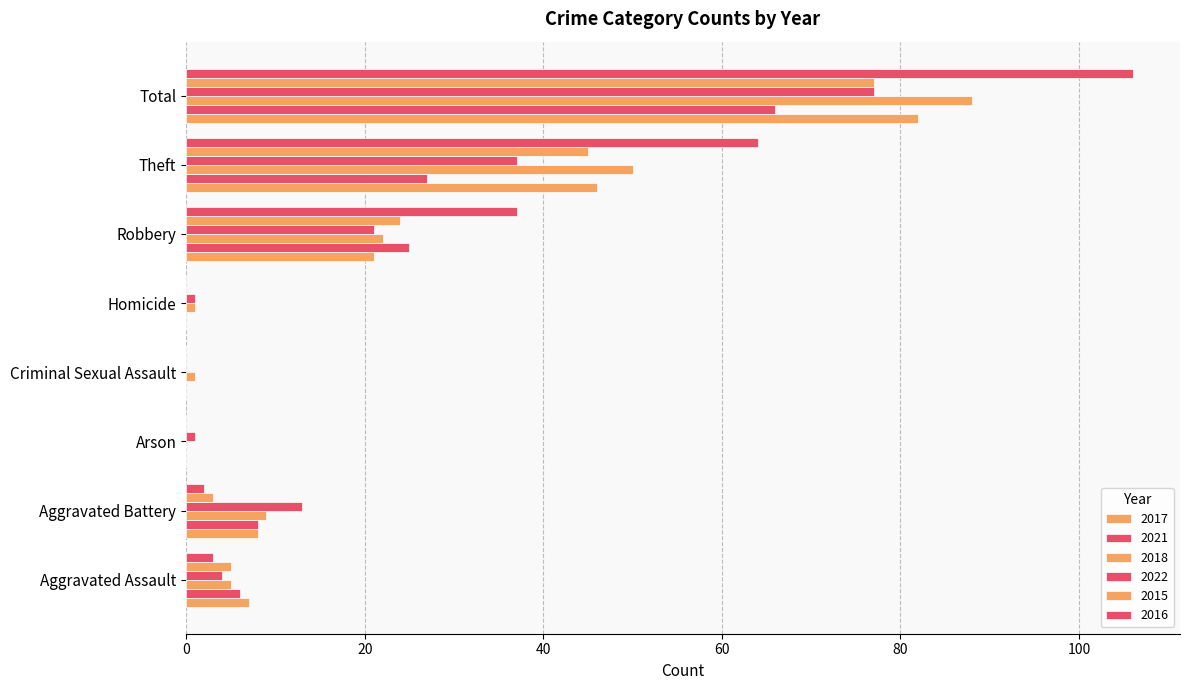

How many distinct data groups are displayed?

6